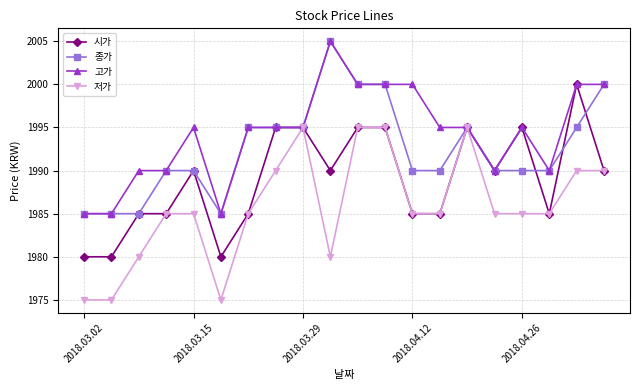

Rank the series by their average value, from lowest to highest.

저가, 시가, 종가, 고가